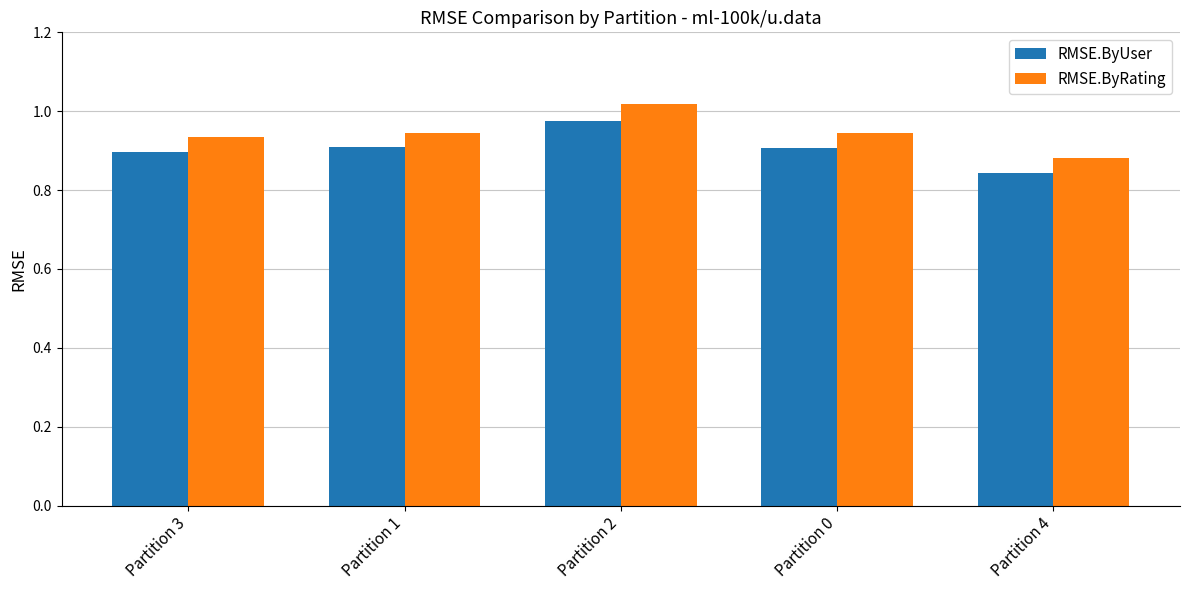

Which series has the largest range (max minus min)?

RMSE.ByRating